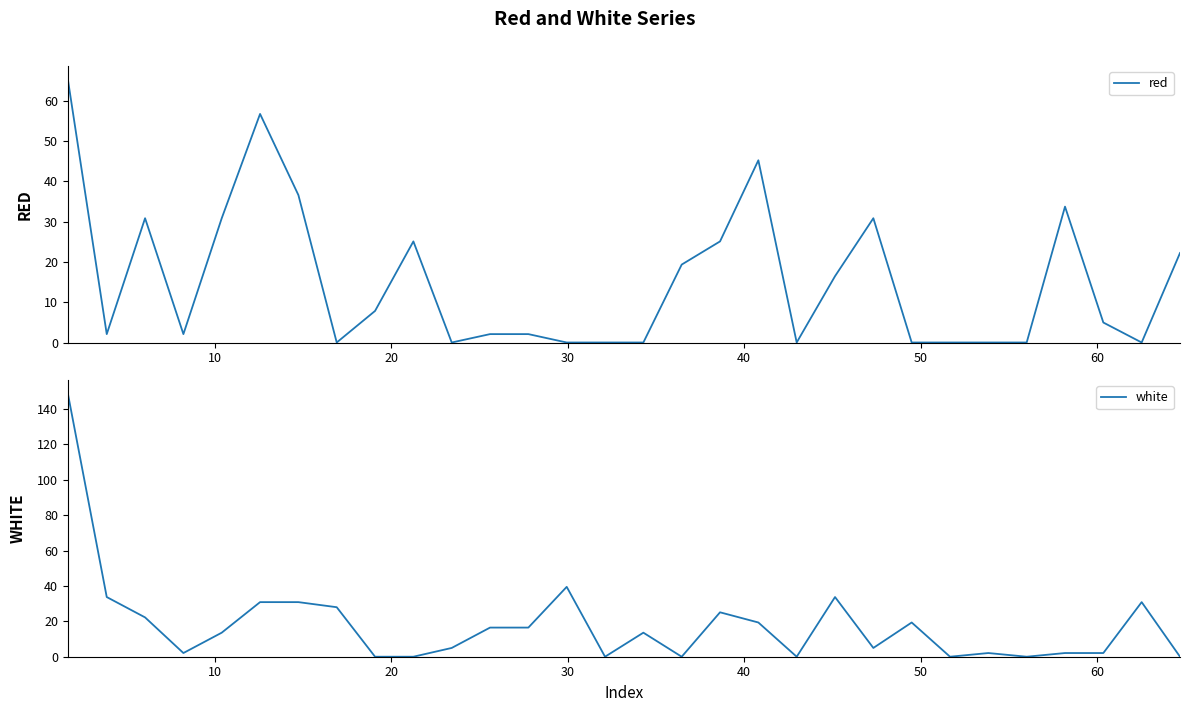

What is the value of the red point at the 3rd from the left?

30.9